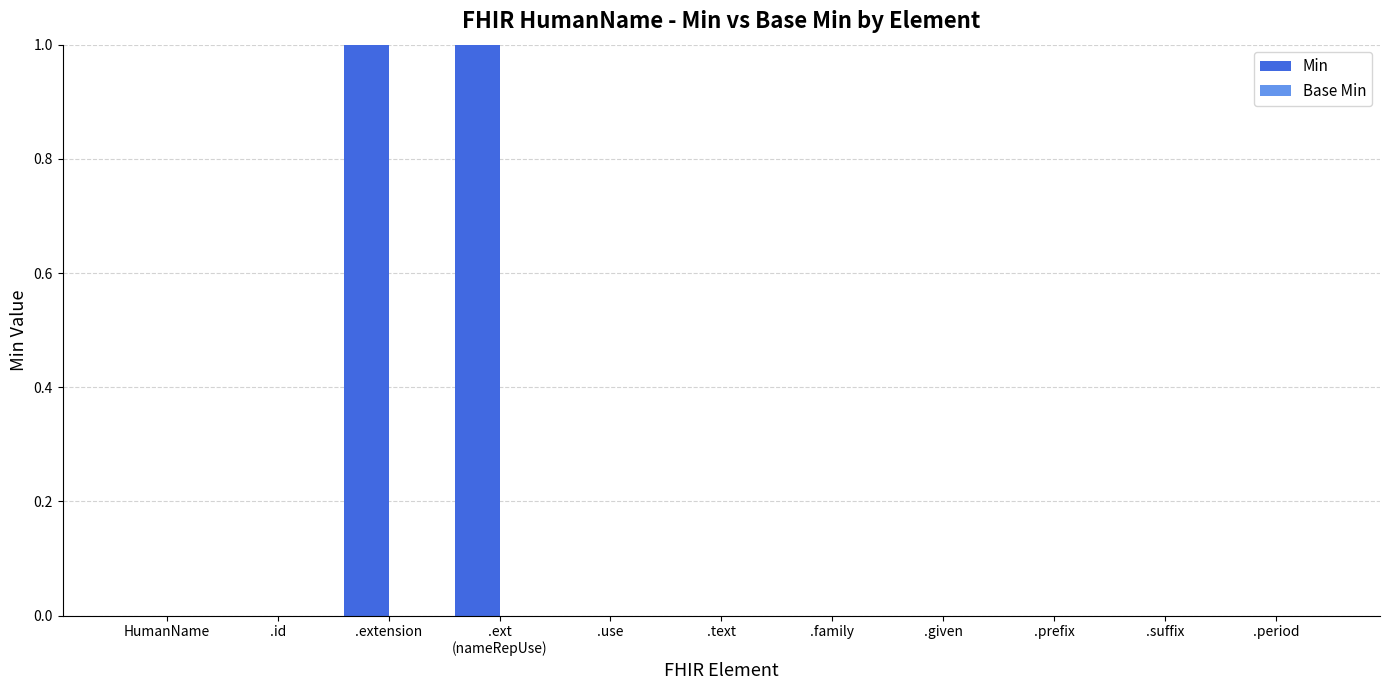

Which has a higher value, .extension or .use?

.extension